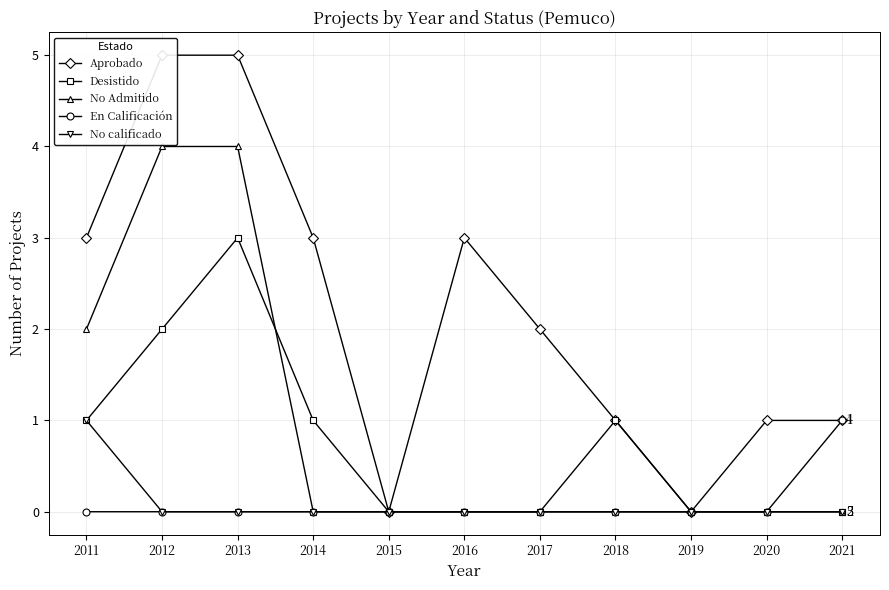

Rank the series by their maximum value, from highest to lowest.

Aprobado, No Admitido, Desistido, En Calificación, No calificado